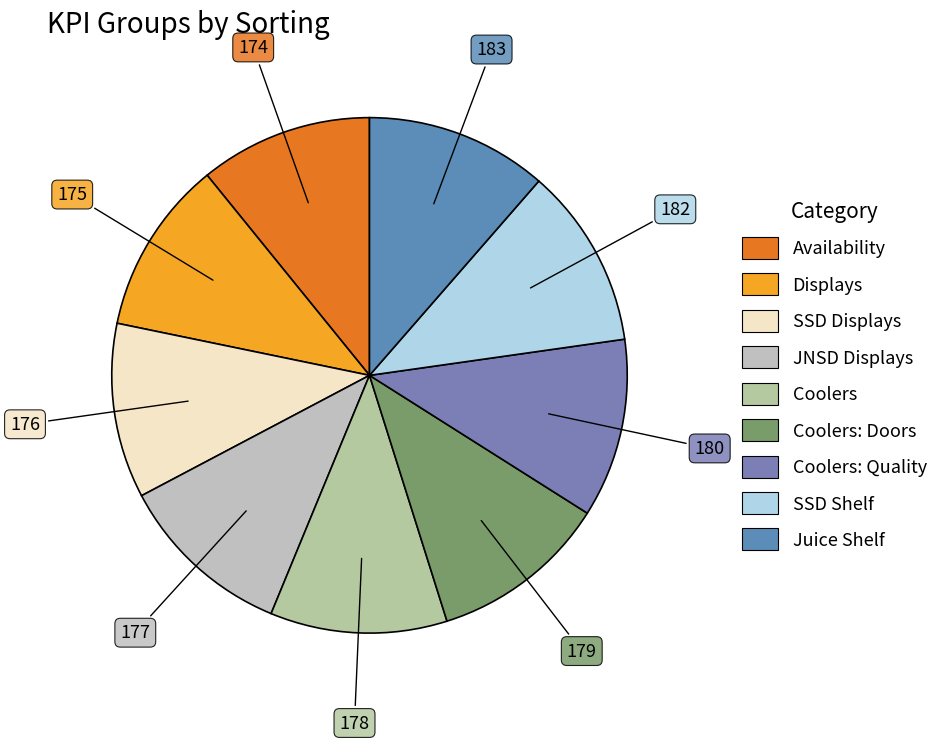

How many slices are in this pie chart?

9